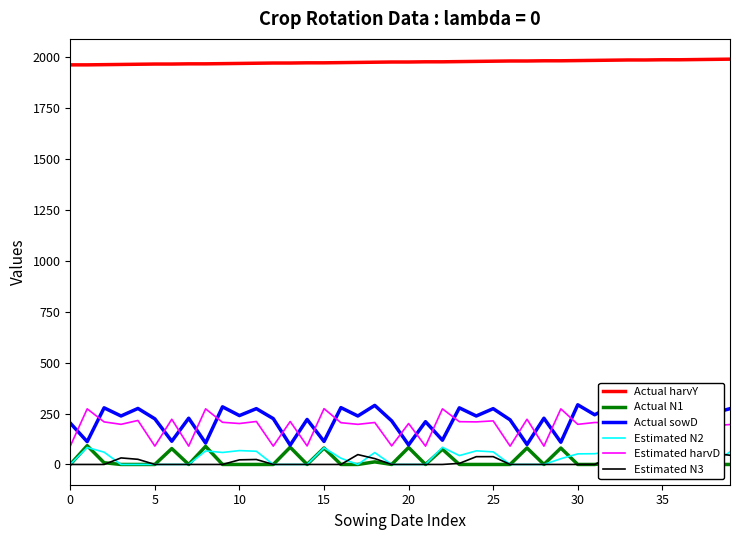

True or false: Actual harvY and Actual sowD cross at least once.

False